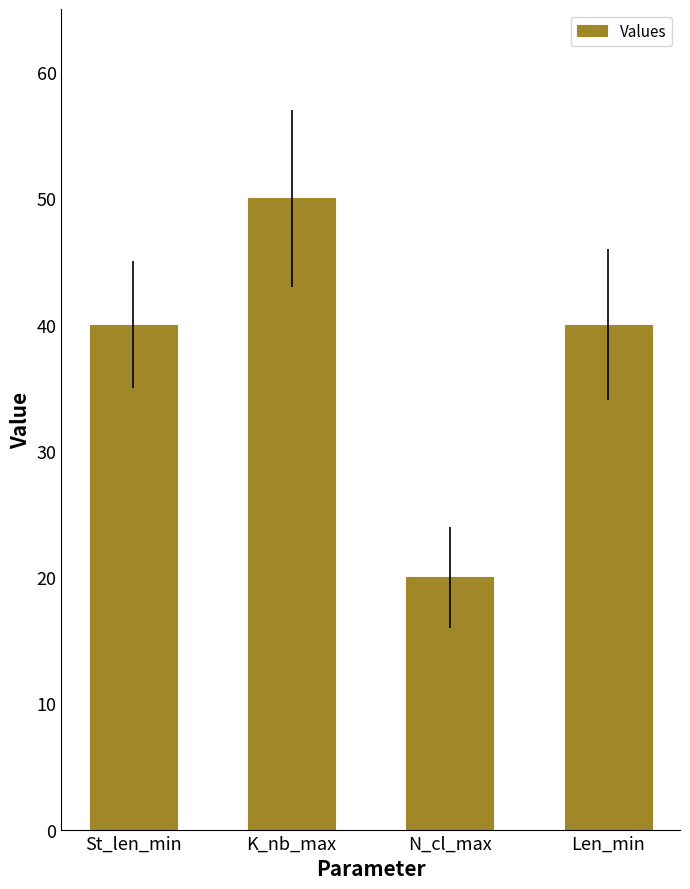

Reading left to right, list all the values displayed in this chart.

40	50	20	40